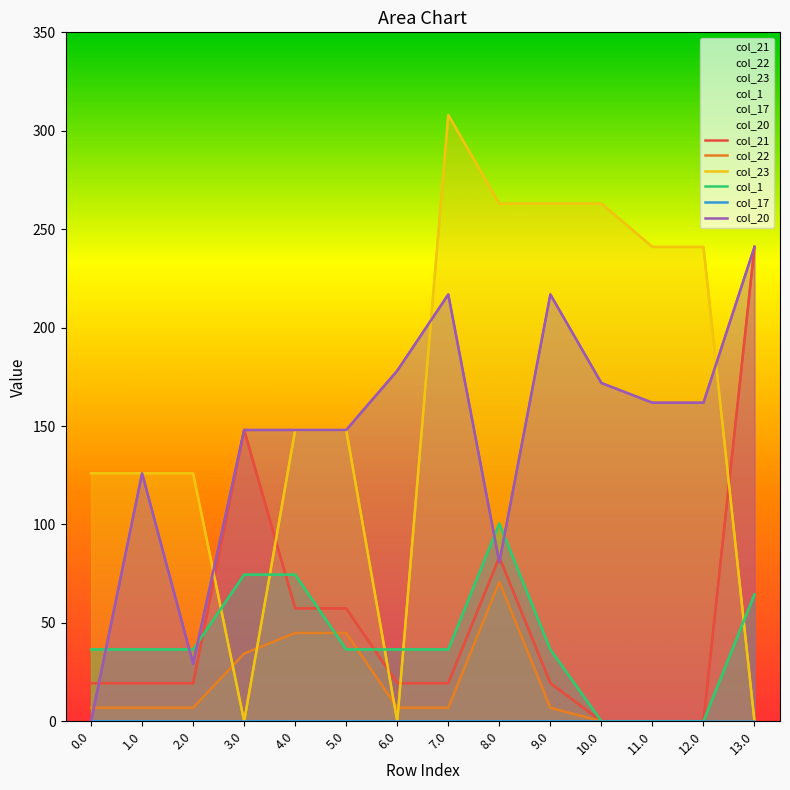

Is the value of col_21 at 8.0 greater than the value of col_17 at 5.0?

Yes